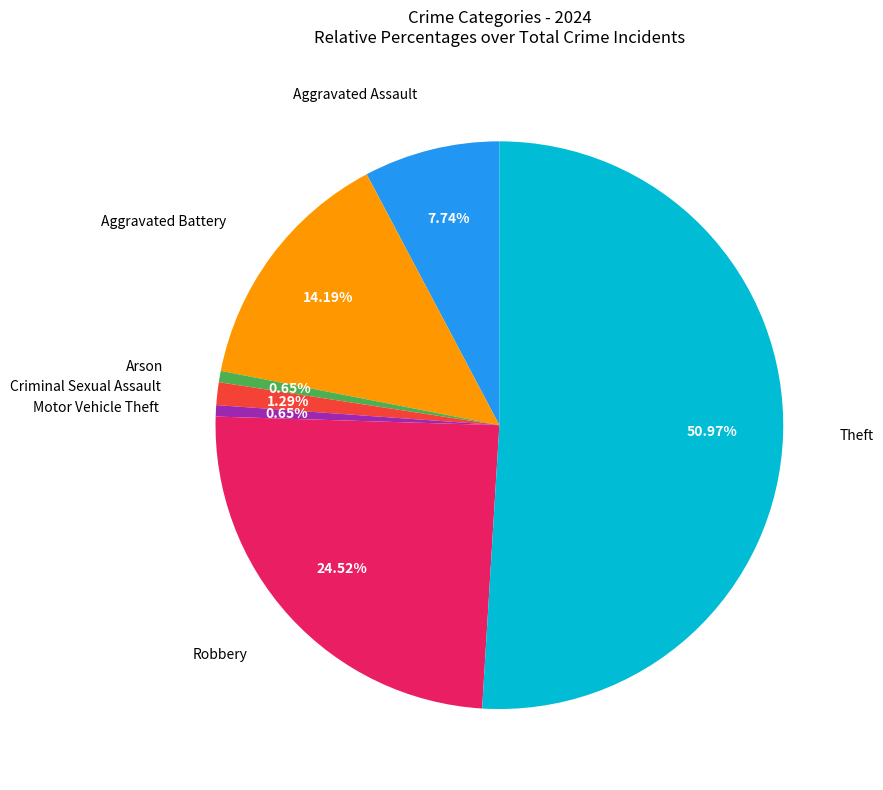

Does any single category account for the majority?

Yes